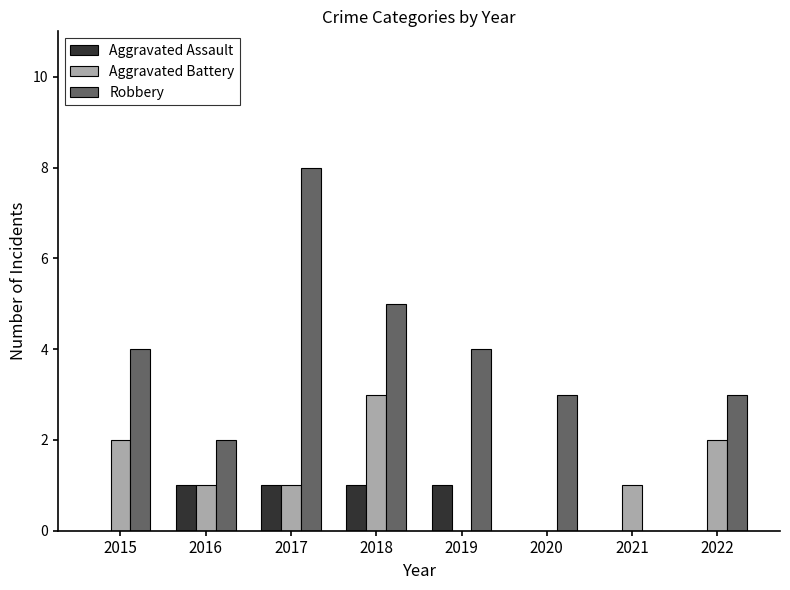

The value of Robbery at 2020 is 3. True or false?

True